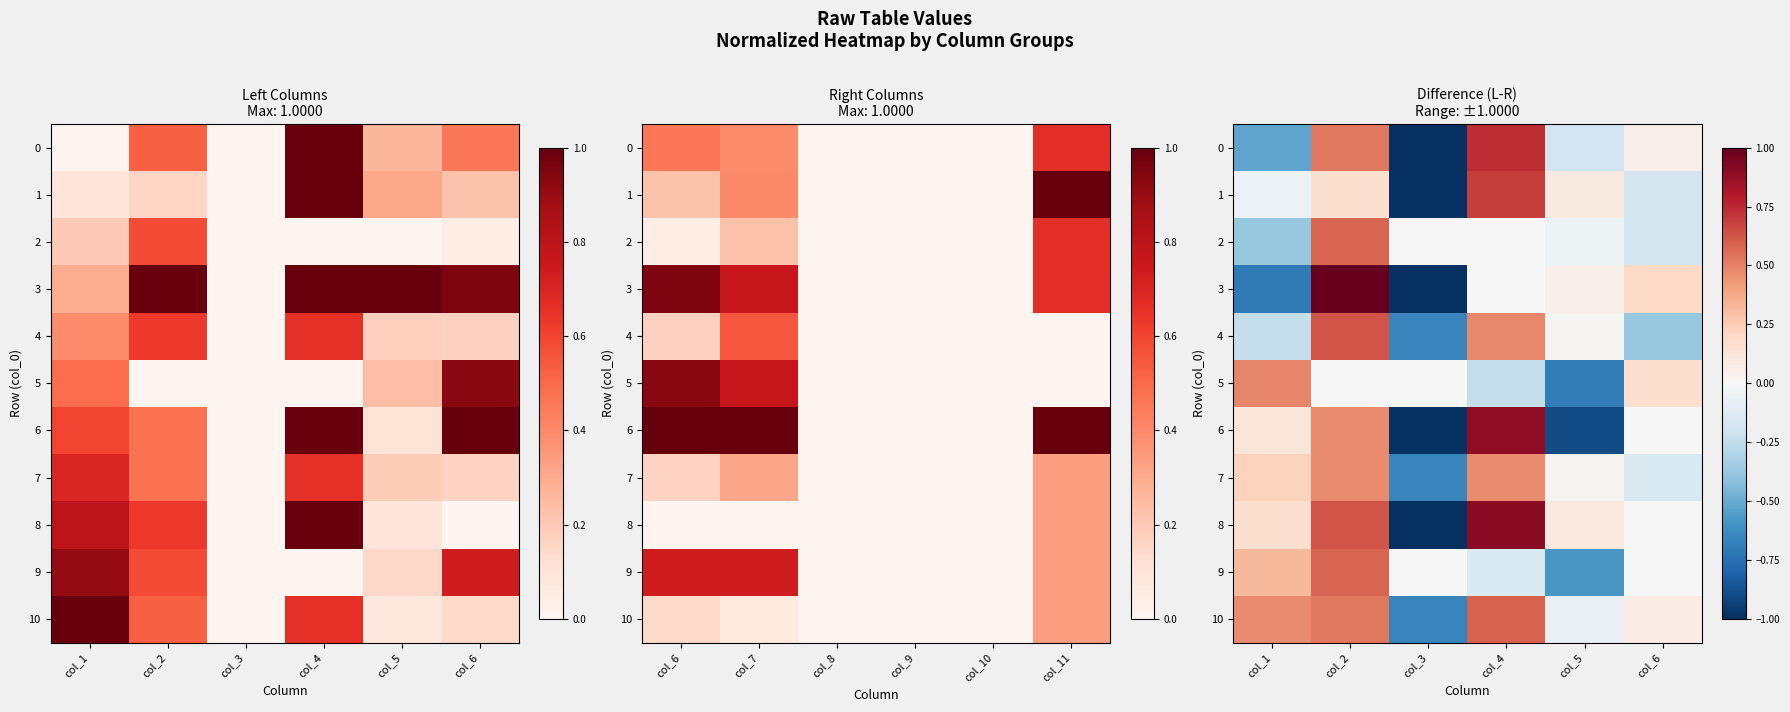

At which label is 3 closest to 0?

col_4